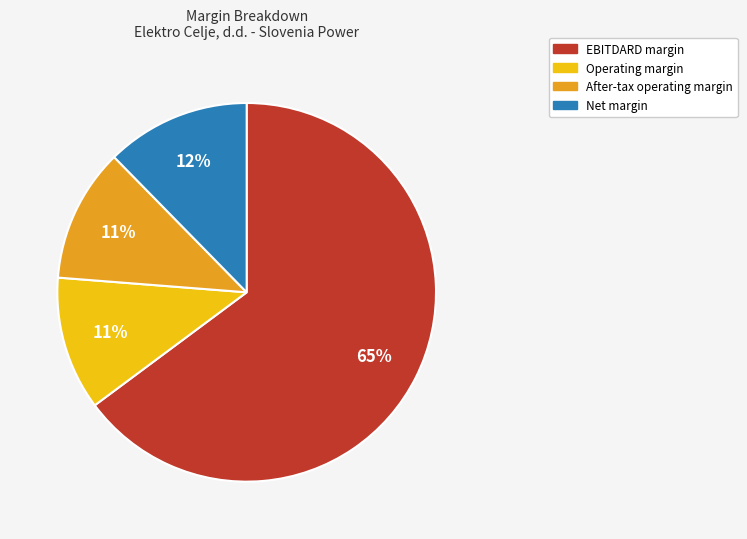

To the nearest percent, what is the average slice percentage?

25%